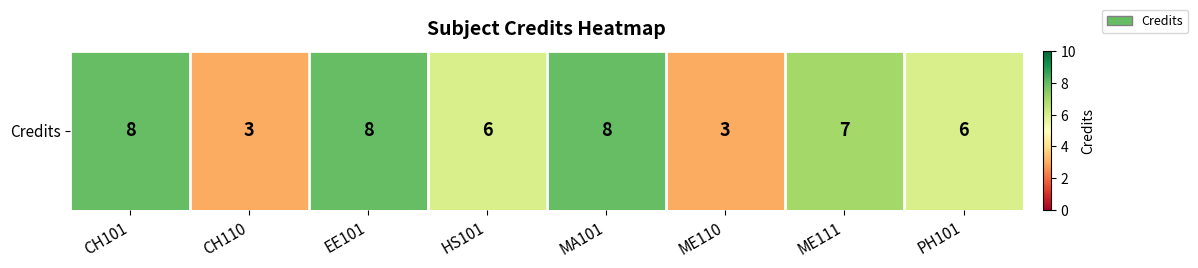

Count the values in the range 6 to 8.

6